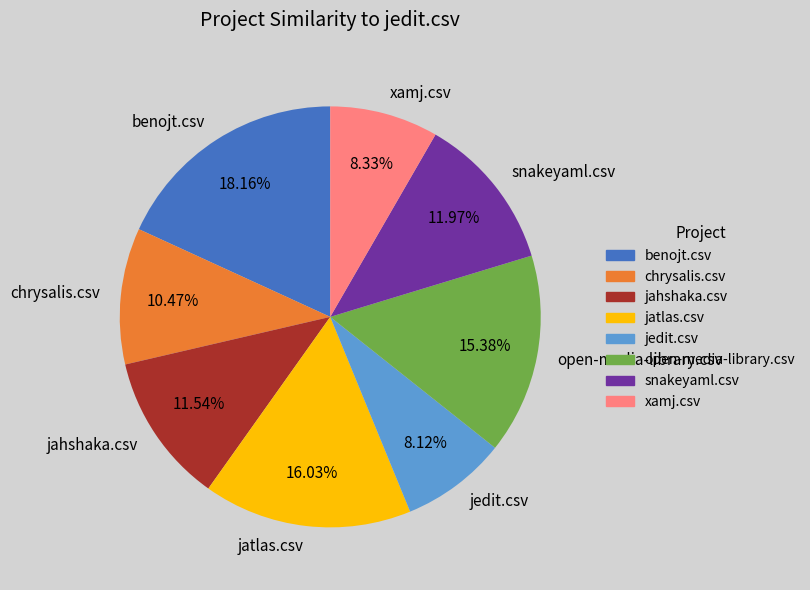

Which has a higher value, jahshaka.csv or xamj.csv?

jahshaka.csv